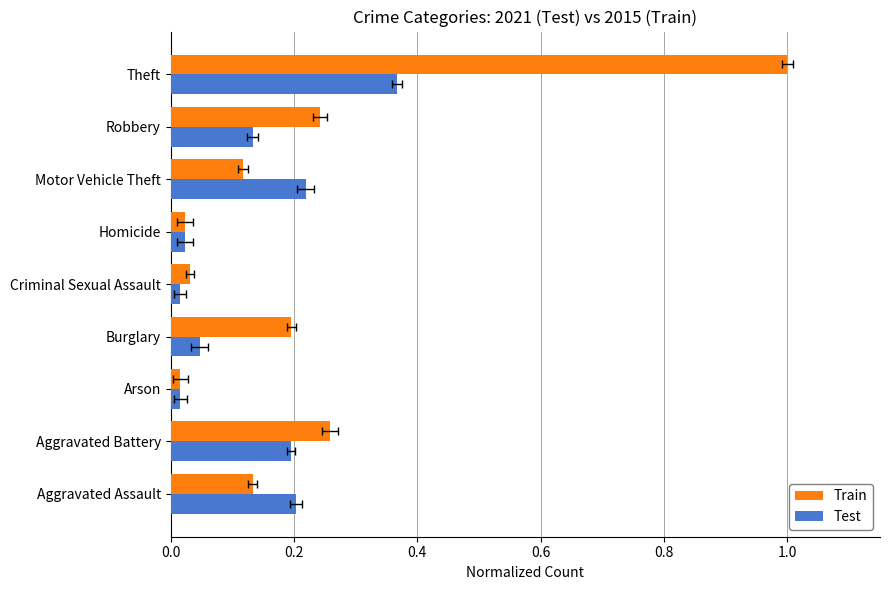

Count the number of data series in this chart.

2